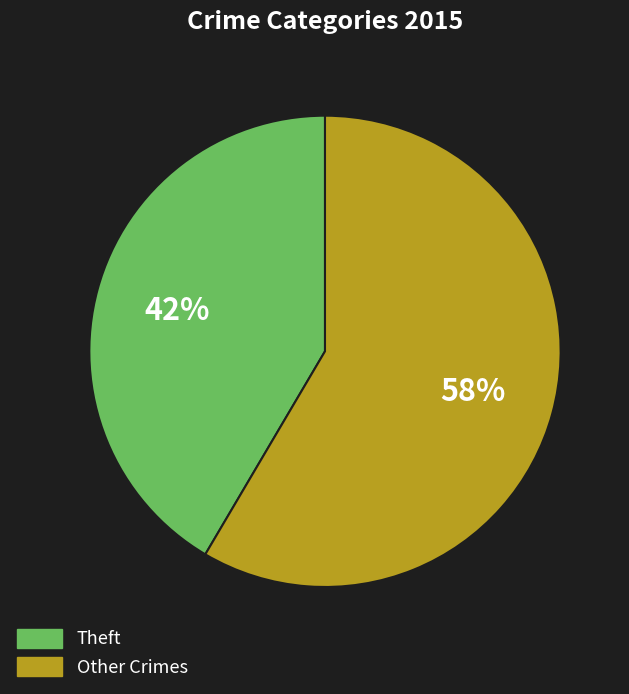

To the nearest percent, what is the average slice percentage?

50%